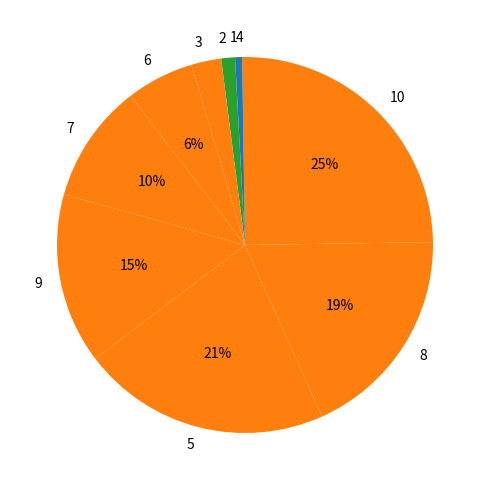

To the nearest percent, what is the difference between the largest and smallest slice percentages?

25%